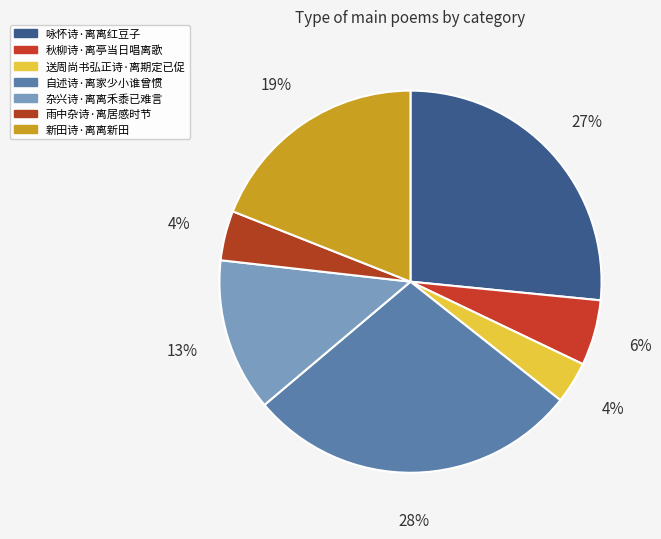

Does 杂兴诗·离离禾黍已难言 represent more than half of the total?

No